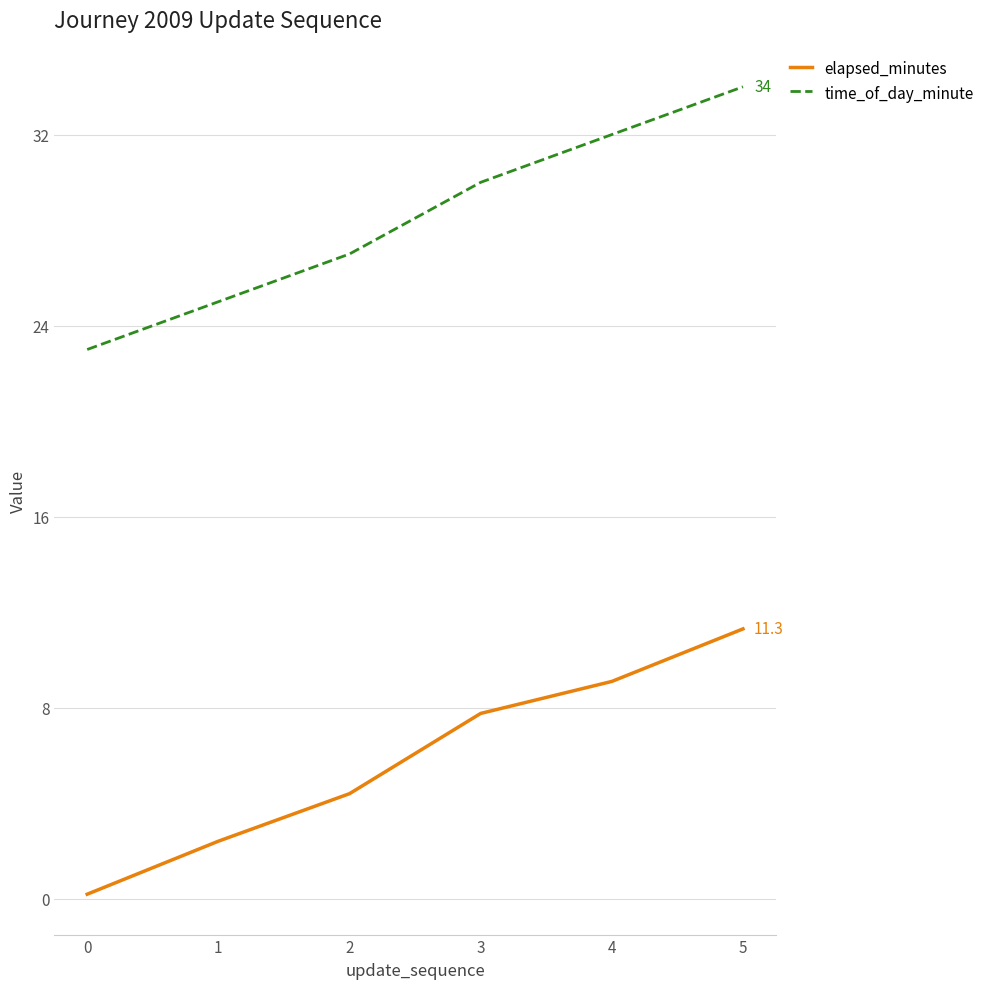

At which label does elapsed_minutes reach its peak?

5